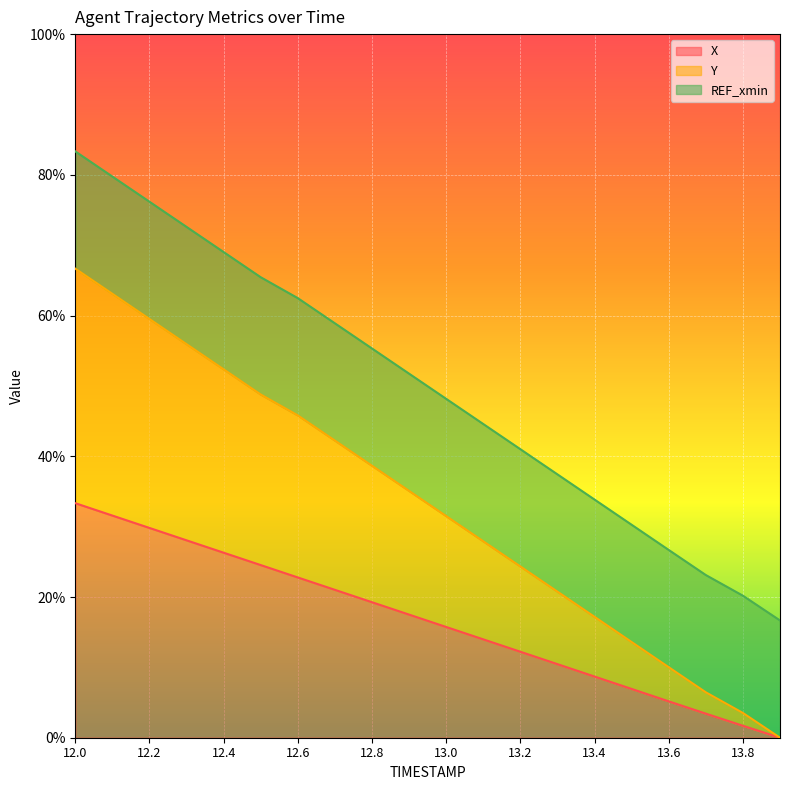

What is the value of the Y point at the 11th from the left?

0.3